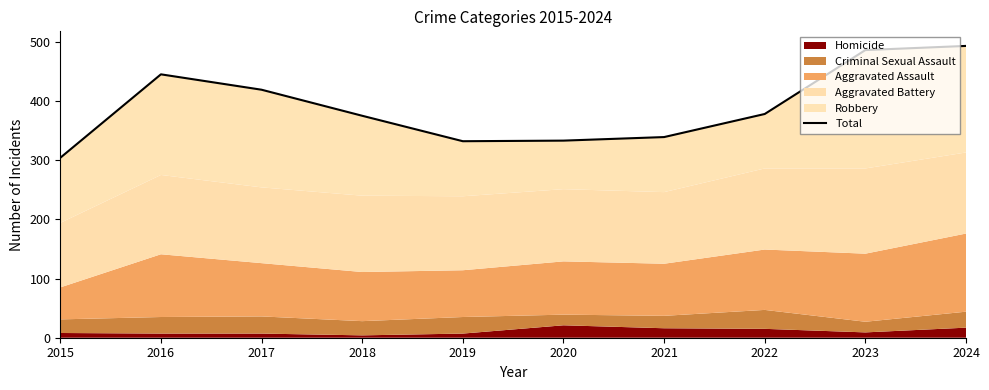

At which category does the data reach its first local valley?

2019